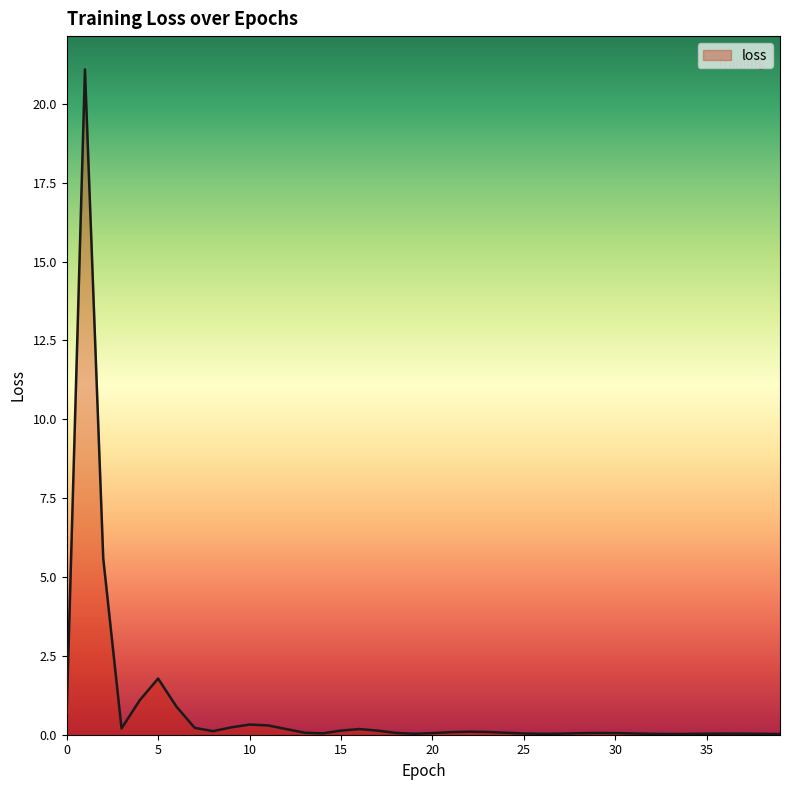

What is the greatest value displayed?

21.1